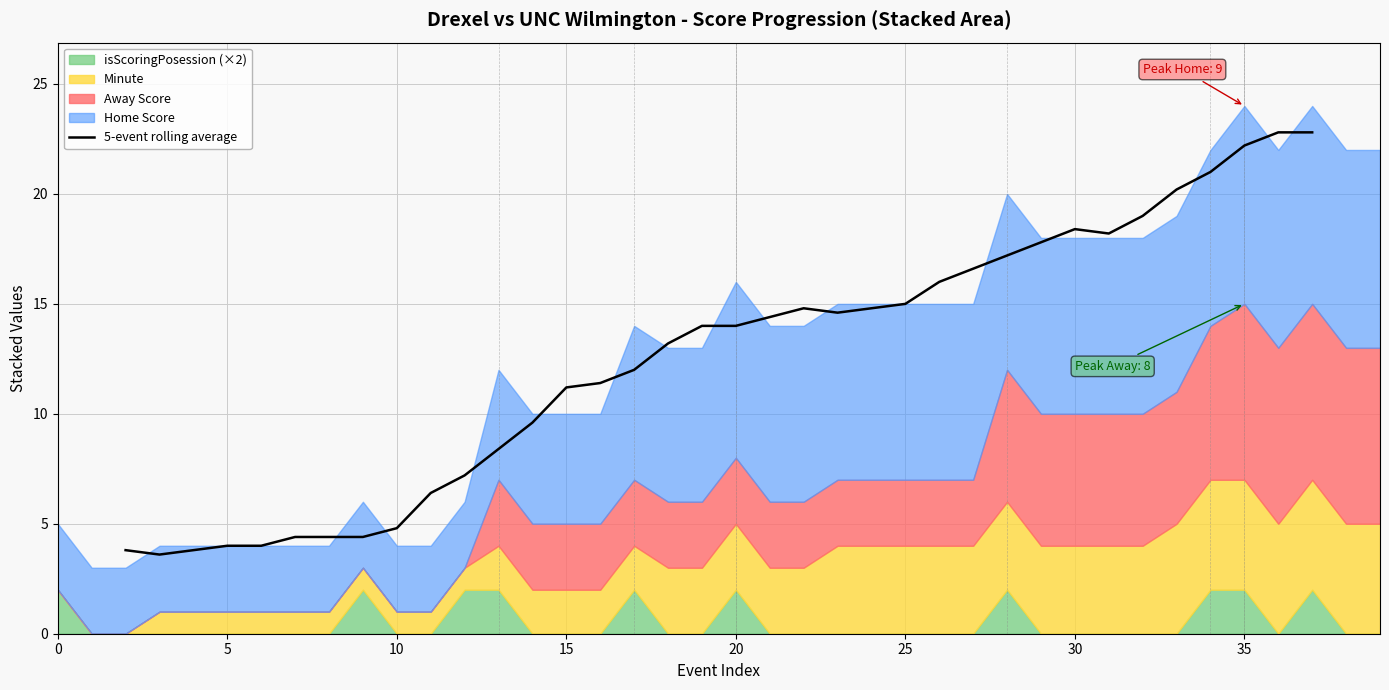

True or false: 5-event rolling average has a value of 3.0 at 10.

False